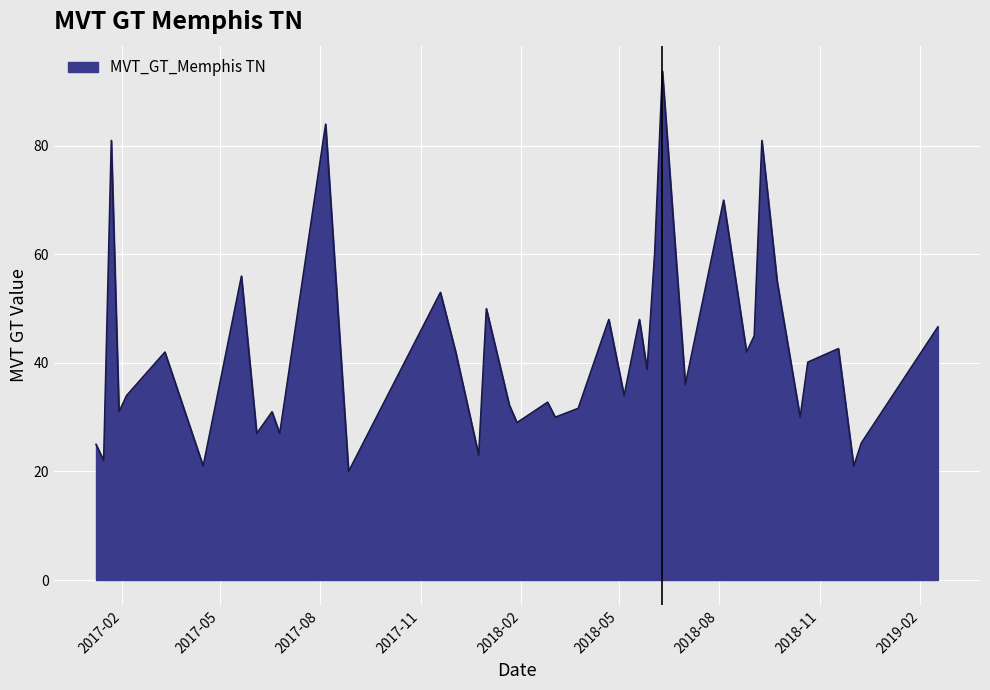

What is the smallest value displayed?

20.0